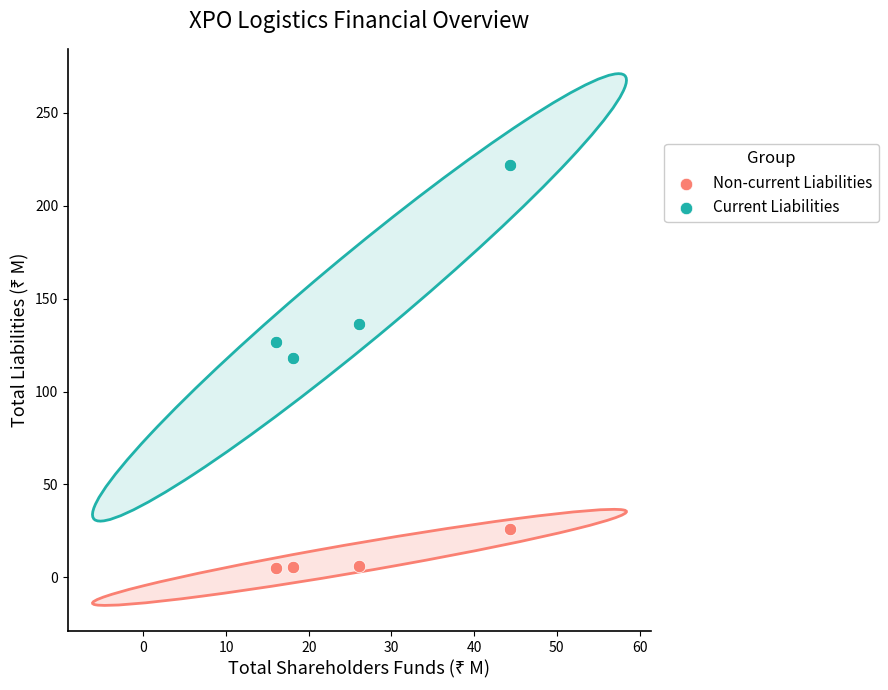

Which series has the widest spread of Y values?

Current Liabilities